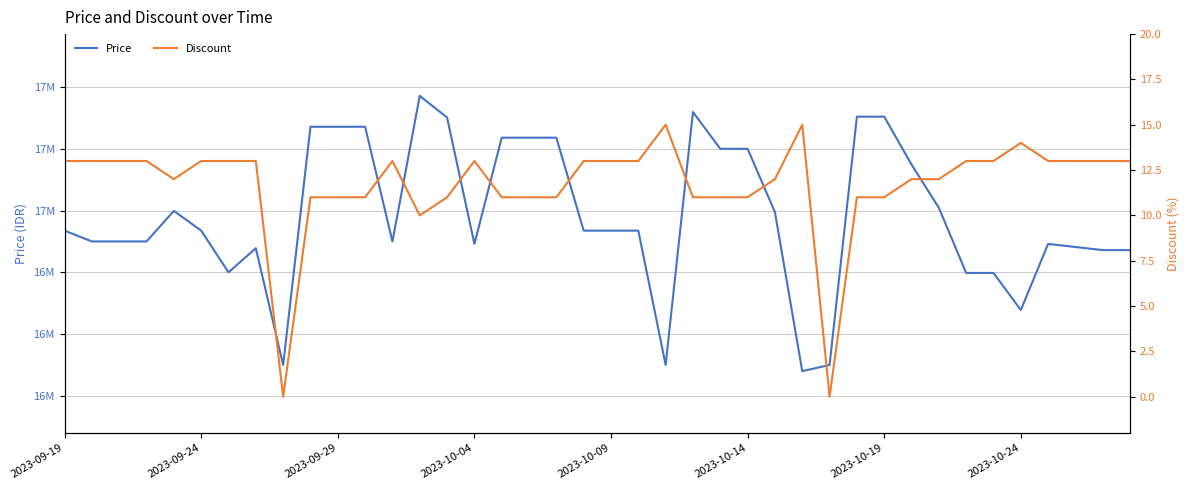

List the series in order of their overall mean, highest first.

Price, Discount